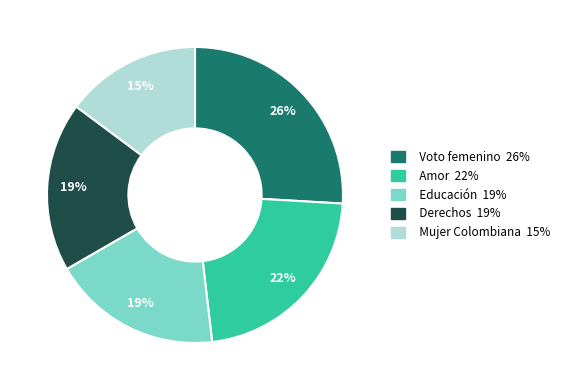

To the nearest percent, what is the difference between the largest and smallest slice percentages?

11%